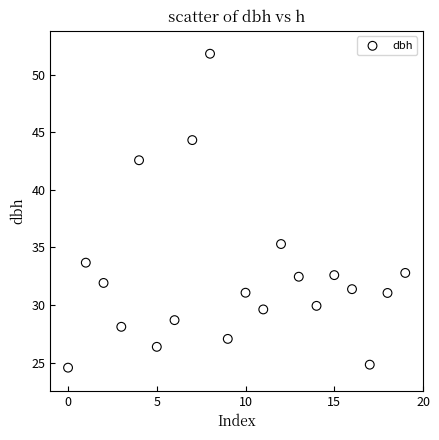

What Y value in the scatter plot is closest to 38?

35.3